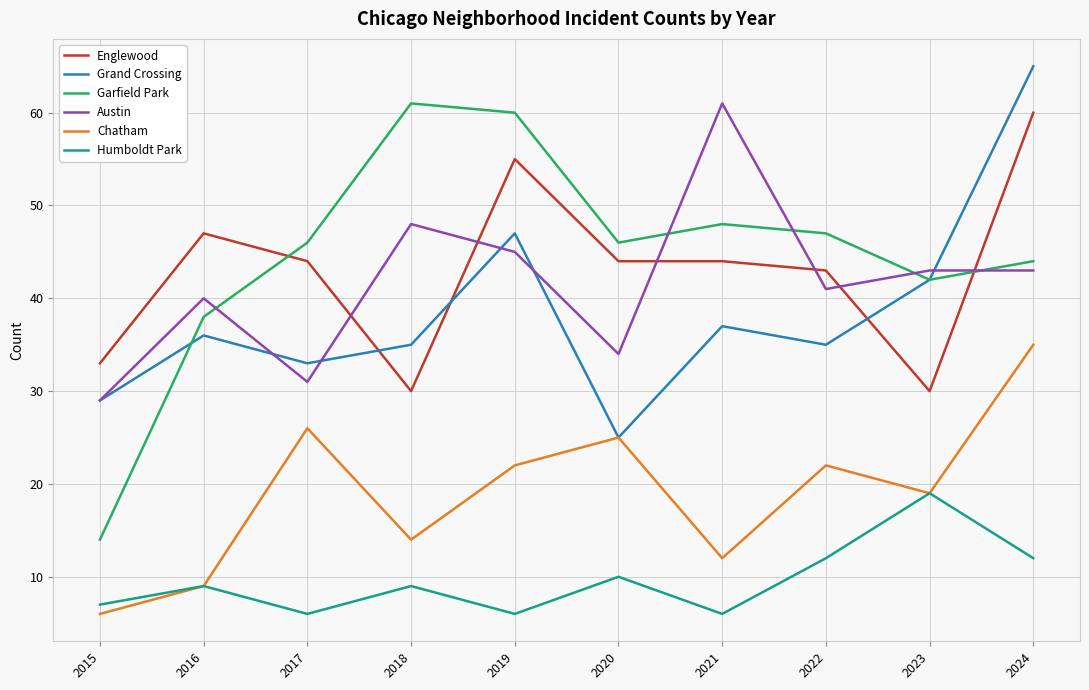

The value of Humboldt Park at 2024 is 6. True or false?

False